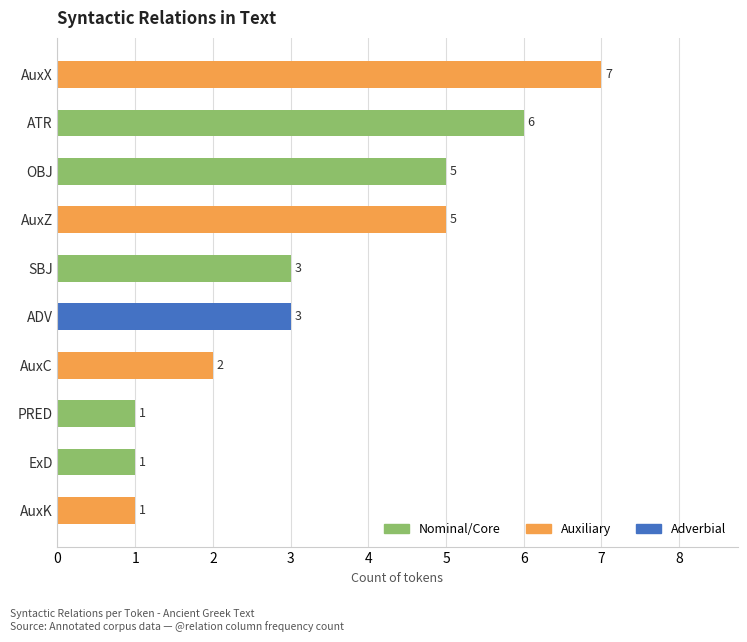

Does the chart contain stacked bars?

No